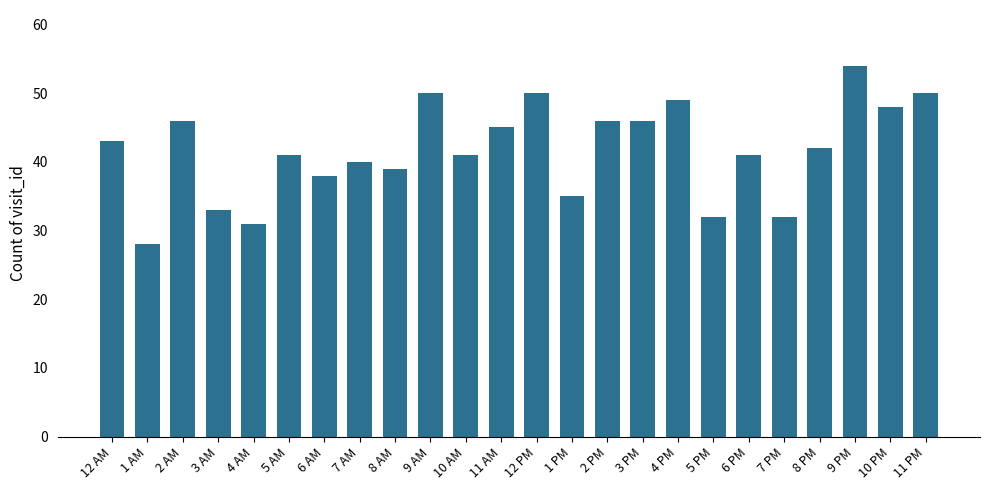

What is the minimum value shown in the chart?

28